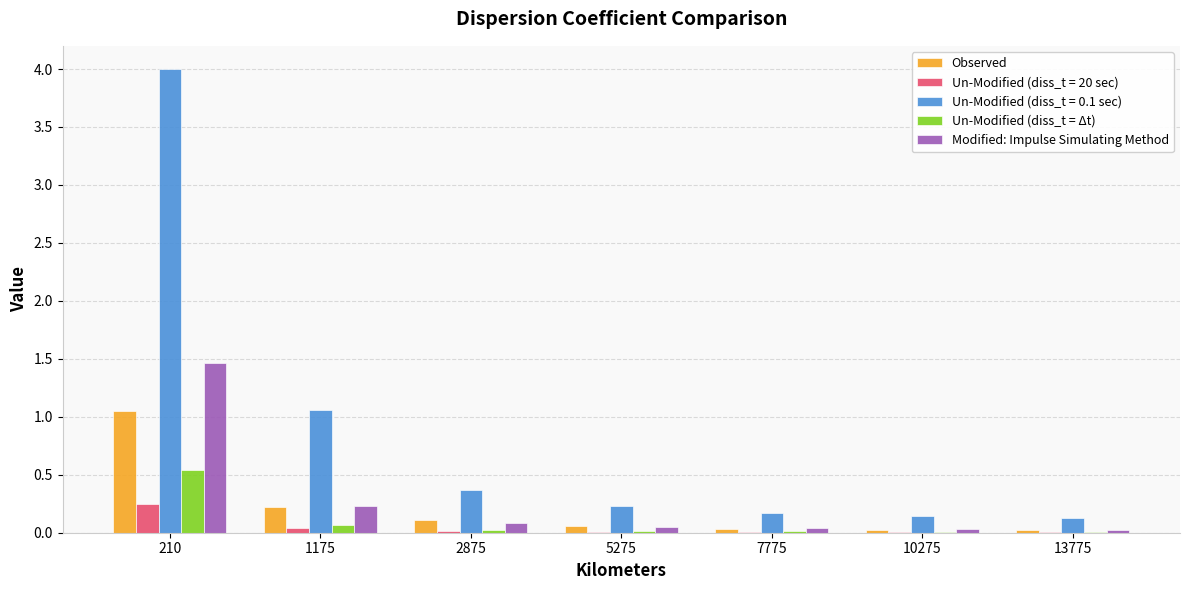

How many categories are shown in the chart?

7